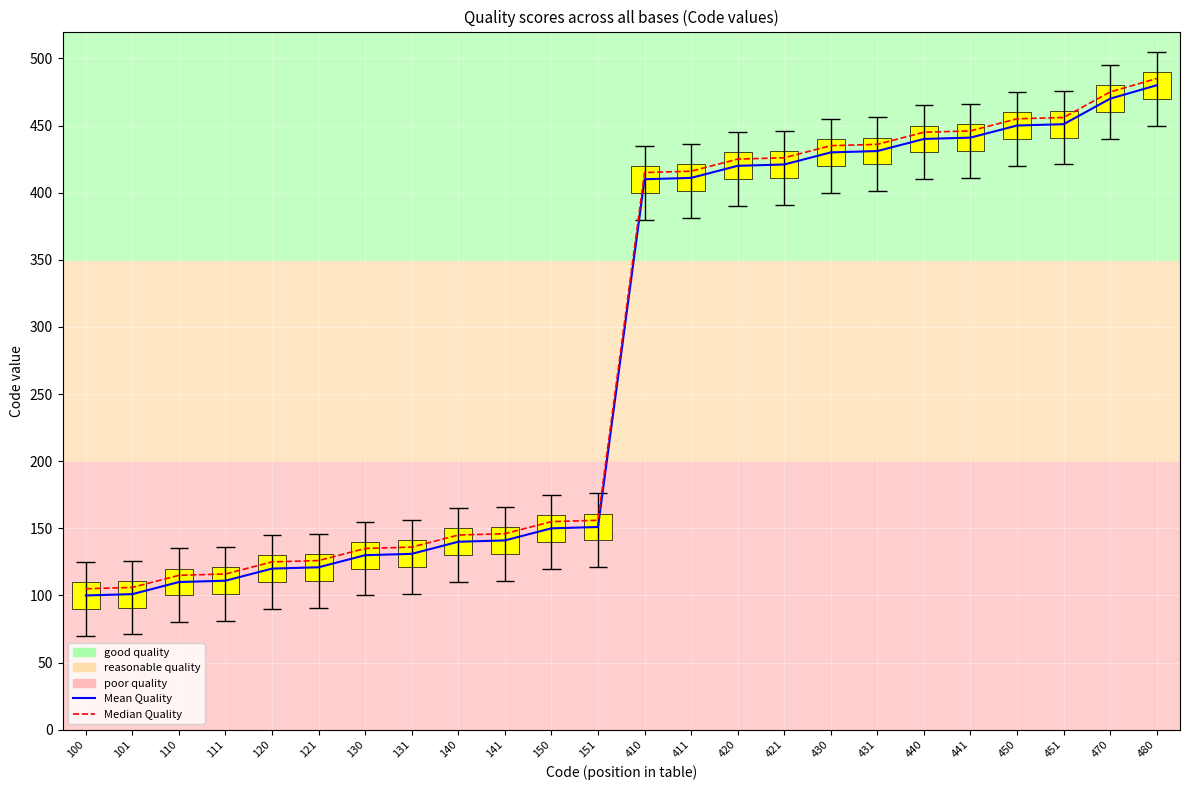

Does the chart contain any negative values?

No